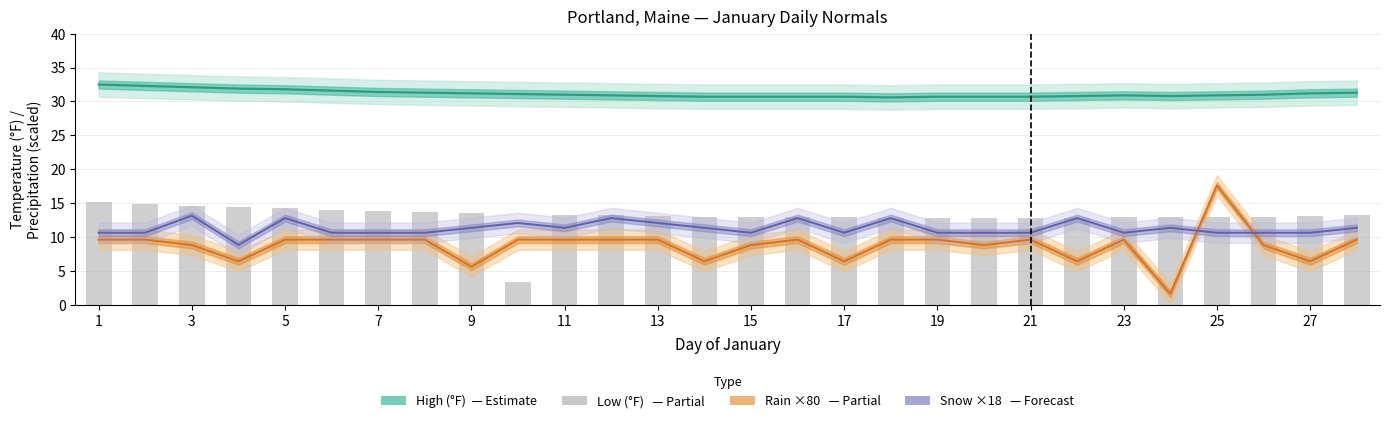

What is the average value of the Rain ×80 (in) series?

8.8